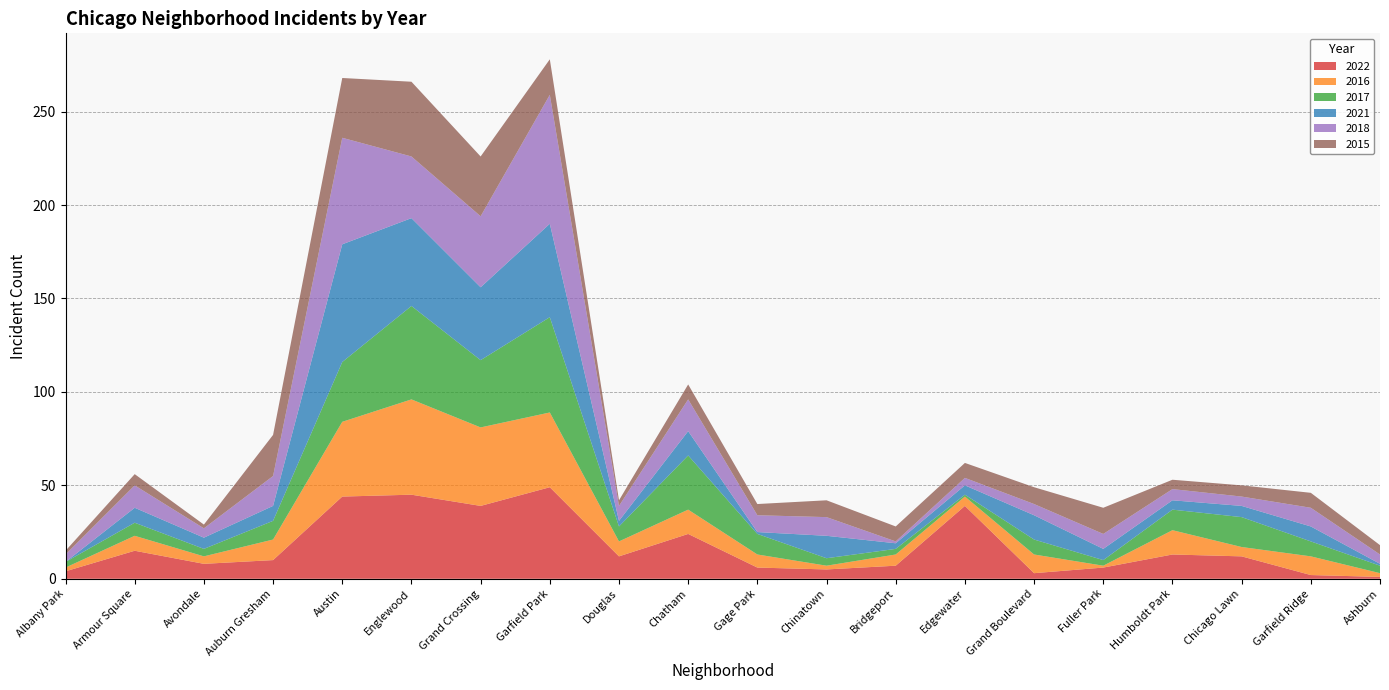

Reading right to left, extract all data points from this chart.

2022: Ashburn=1	Garfield Ridge=2	Chicago Lawn=12	Humboldt Park=13	Fuller Park=6	Grand Boulevard=3	Edgewater=39	Bridgeport=7	Chinatown=5	Gage Park=6	Chatham=24	Douglas=12	Garfield Park=49	Grand Crossing=39	Englewood=45	Austin=44	Auburn Gresham=10	Avondale=8	Armour Square=15	Albany Park=4
2016: Ashburn=2	Garfield Ridge=10	Chicago Lawn=5	Humboldt Park=13	Fuller Park=1	Grand Boulevard=10	Edgewater=5	Bridgeport=6	Chinatown=2	Gage Park=7	Chatham=13	Douglas=8	Garfield Park=40	Grand Crossing=42	Englewood=51	Austin=40	Auburn Gresham=11	Avondale=4	Armour Square=8	Albany Park=2
2017: Ashburn=4	Garfield Ridge=8	Chicago Lawn=16	Humboldt Park=11	Fuller Park=3	Grand Boulevard=8	Edgewater=1	Bridgeport=3	Chinatown=4	Gage Park=11	Chatham=29	Douglas=8	Garfield Park=51	Grand Crossing=36	Englewood=50	Austin=32	Auburn Gresham=10	Avondale=4	Armour Square=7	Albany Park=3
2021: Ashburn=1	Garfield Ridge=8	Chicago Lawn=6	Humboldt Park=5	Fuller Park=6	Grand Boulevard=13	Edgewater=5	Bridgeport=3	Chinatown=12	Gage Park=1	Chatham=13	Douglas=3	Garfield Park=50	Grand Crossing=39	Englewood=47	Austin=63	Auburn Gresham=8	Avondale=6	Armour Square=8	Albany Park=0
2018: Ashburn=5	Garfield Ridge=10	Chicago Lawn=5	Humboldt Park=6	Fuller Park=8	Grand Boulevard=6	Edgewater=4	Bridgeport=1	Chinatown=10	Gage Park=9	Chatham=17	Douglas=8	Garfield Park=69	Grand Crossing=38	Englewood=33	Austin=57	Auburn Gresham=16	Avondale=5	Armour Square=12	Albany Park=4
2015: Ashburn=5	Garfield Ridge=8	Chicago Lawn=6	Humboldt Park=5	Fuller Park=14	Grand Boulevard=9	Edgewater=8	Bridgeport=8	Chinatown=9	Gage Park=6	Chatham=8	Douglas=3	Garfield Park=19	Grand Crossing=32	Englewood=40	Austin=32	Auburn Gresham=22	Avondale=2	Armour Square=6	Albany Park=2